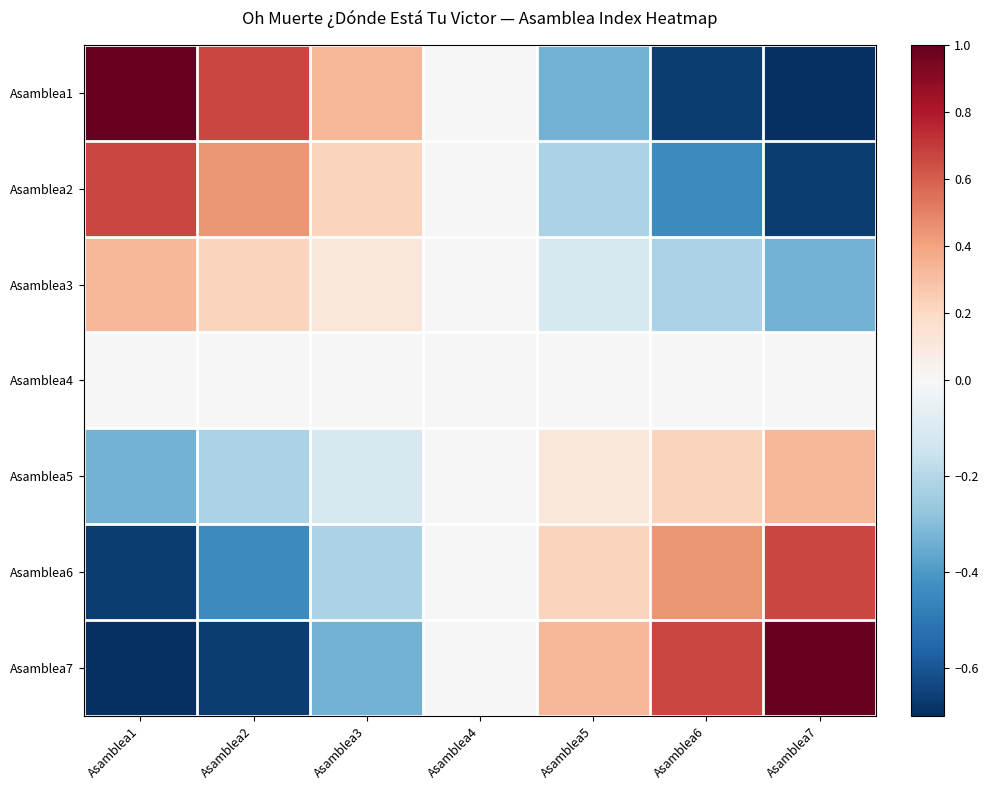

At Asamblea5, list the series in order from smallest to largest.

Asamblea1, Asamblea2, Asamblea3, Asamblea4, Asamblea5, Asamblea6, Asamblea7